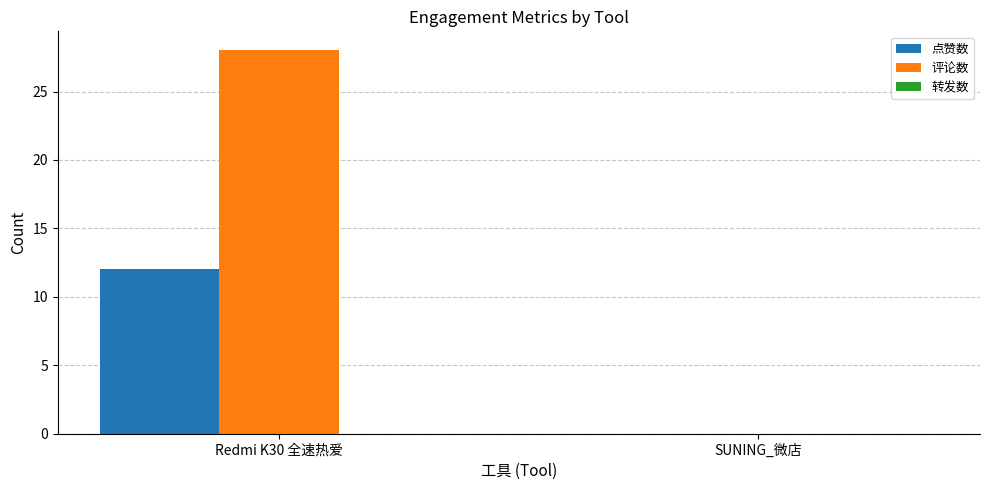

What value does the 点赞数 series have at Redmi K30 全速热爱?

12